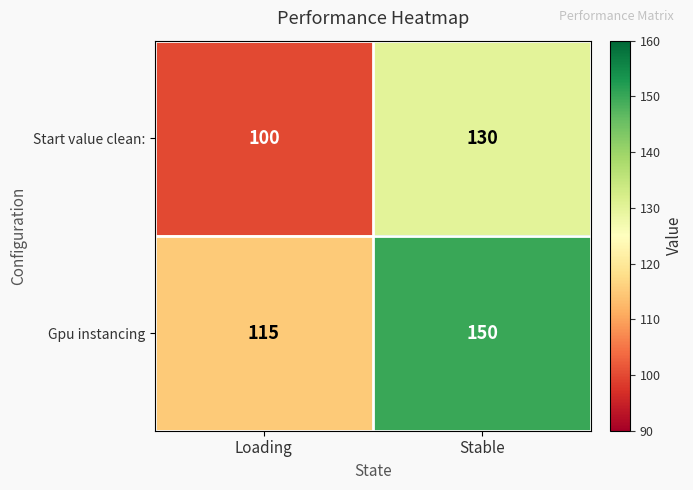

The Gpu instancing series shows 248 at Stable. True or false?

False